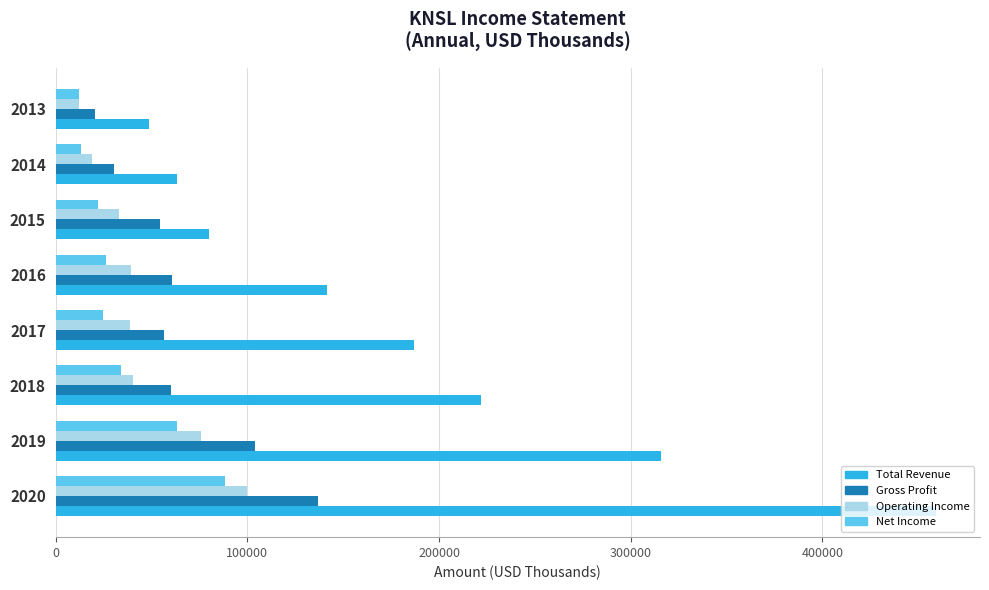

What is the difference between the maximum and minimum values in the Operating Income series?

87700